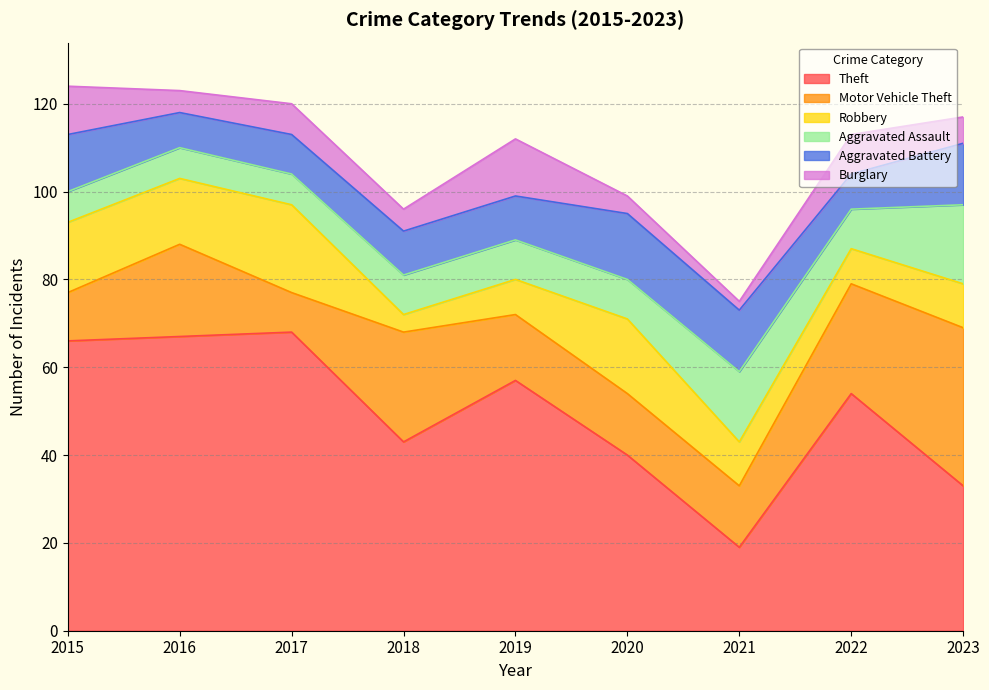

Where is the first local maximum for Burglary?

2017